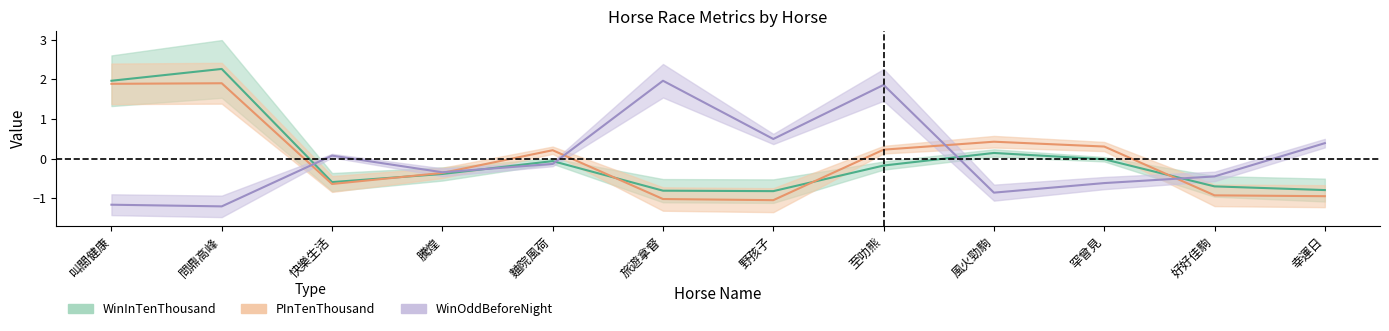

What is the lowest value of the WinOddBeforeNight series?

-1.2